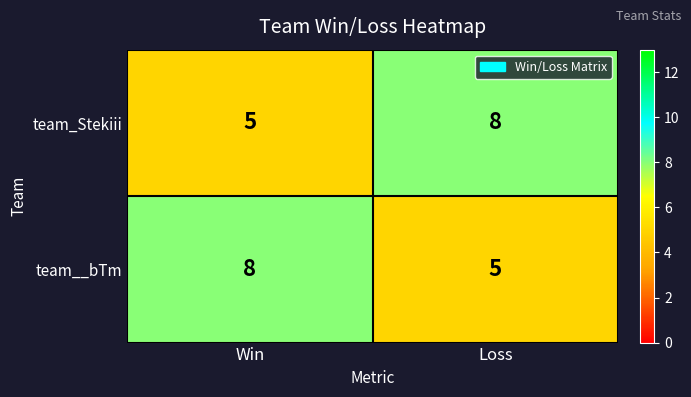

What value does the team__bTm series have at Win?

8